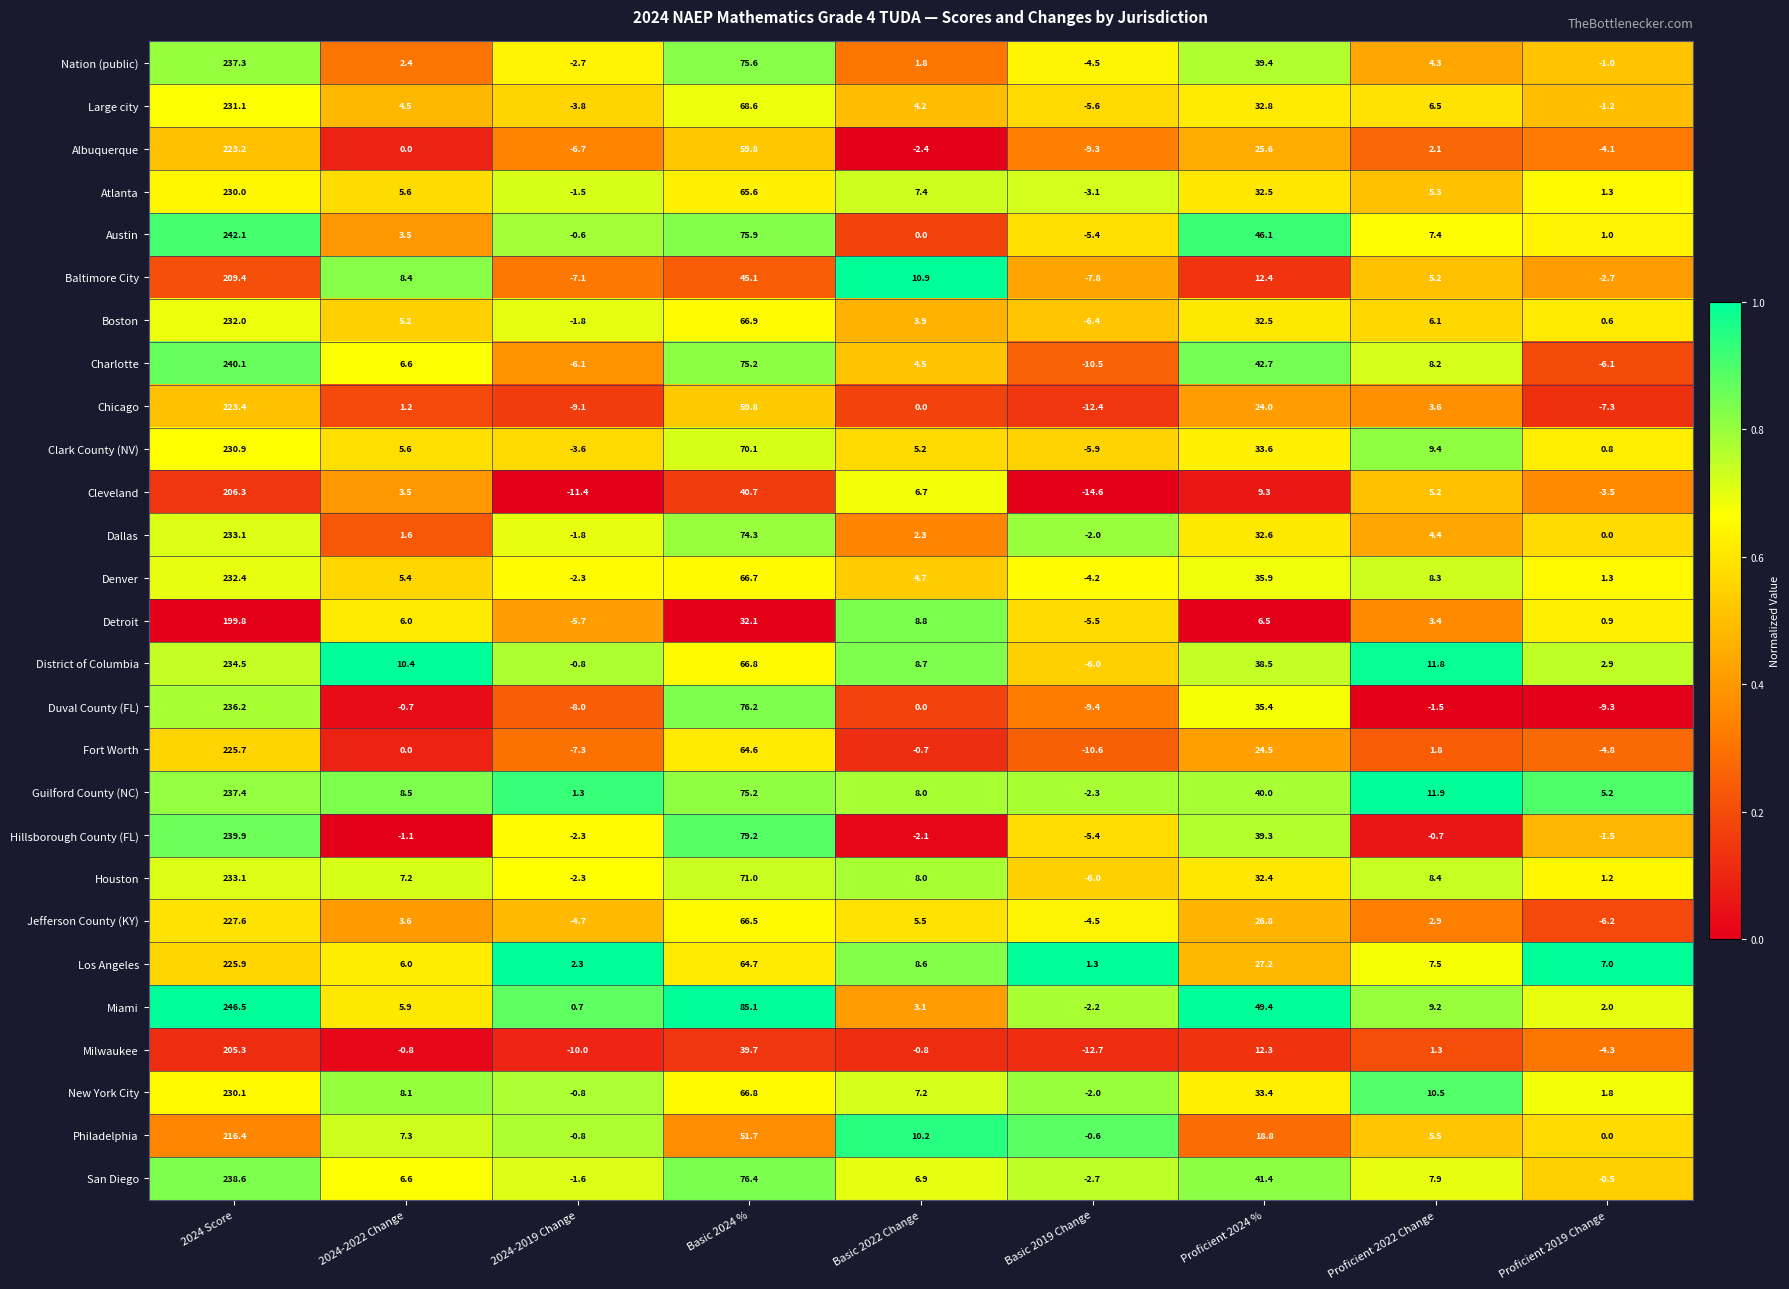

What is the sum of the Jefferson County (KY) values at Proficient 2024 % and Proficient 2022 Change?

29.7